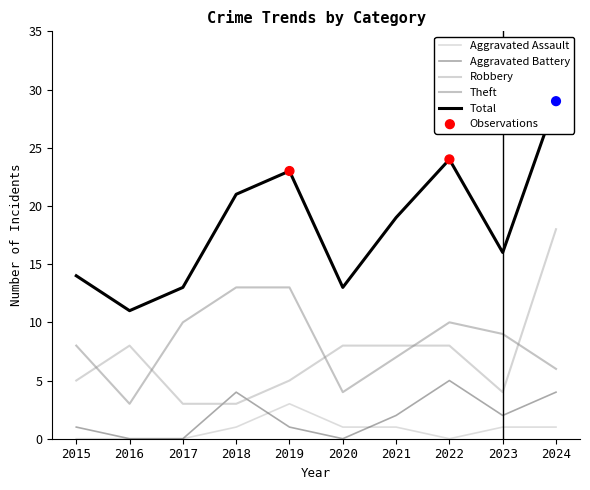

Which series contains the lowest Y value?

Aggravated Assault